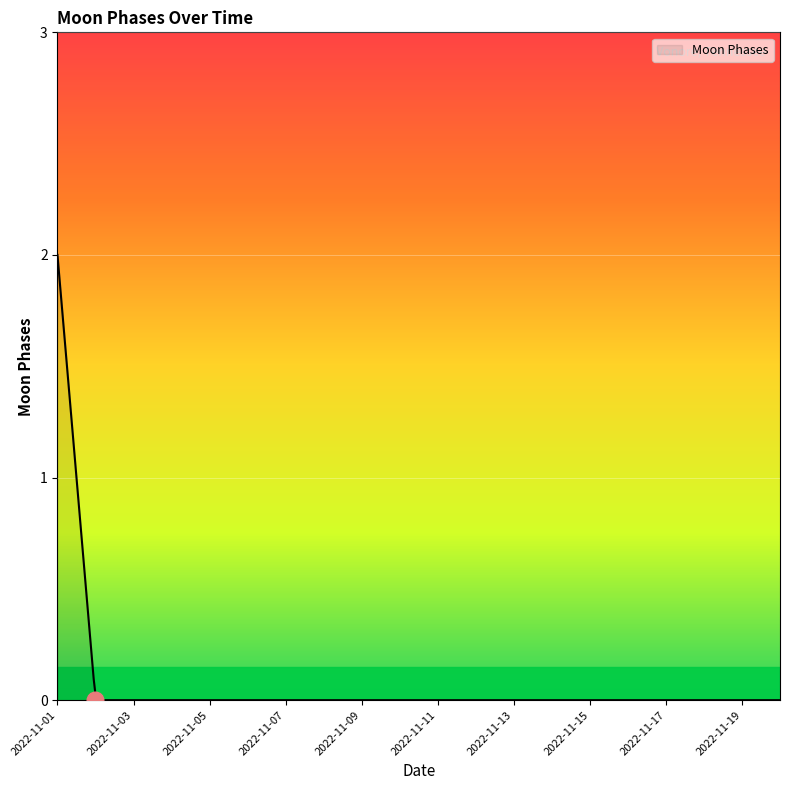

What is the maximum value shown in the chart?

2.0